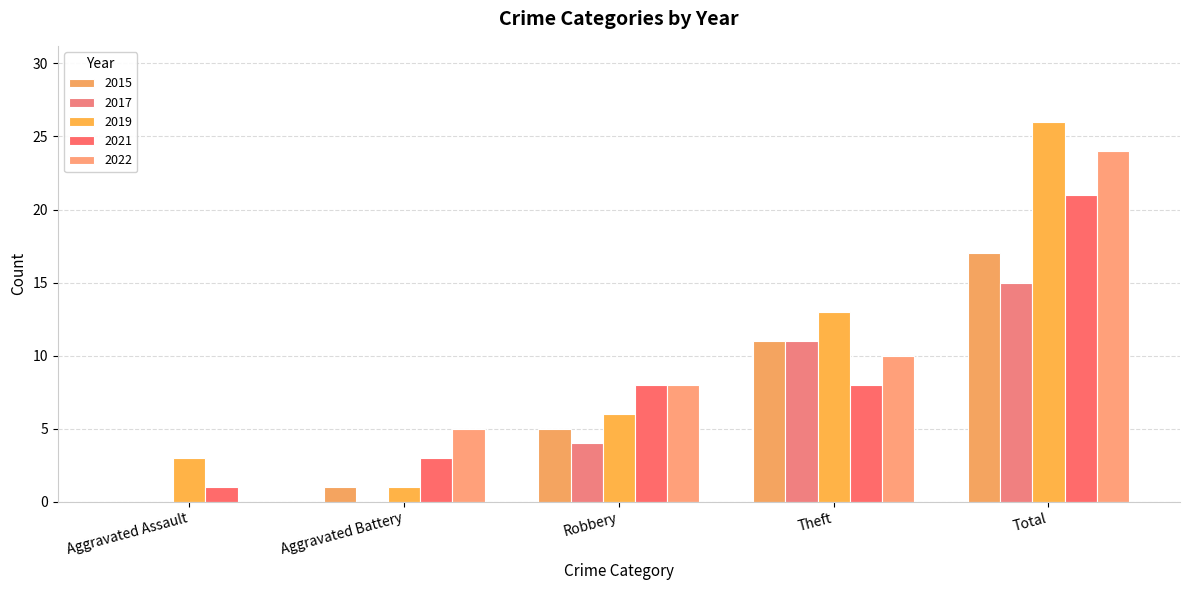

How many groups of bars are there?

5